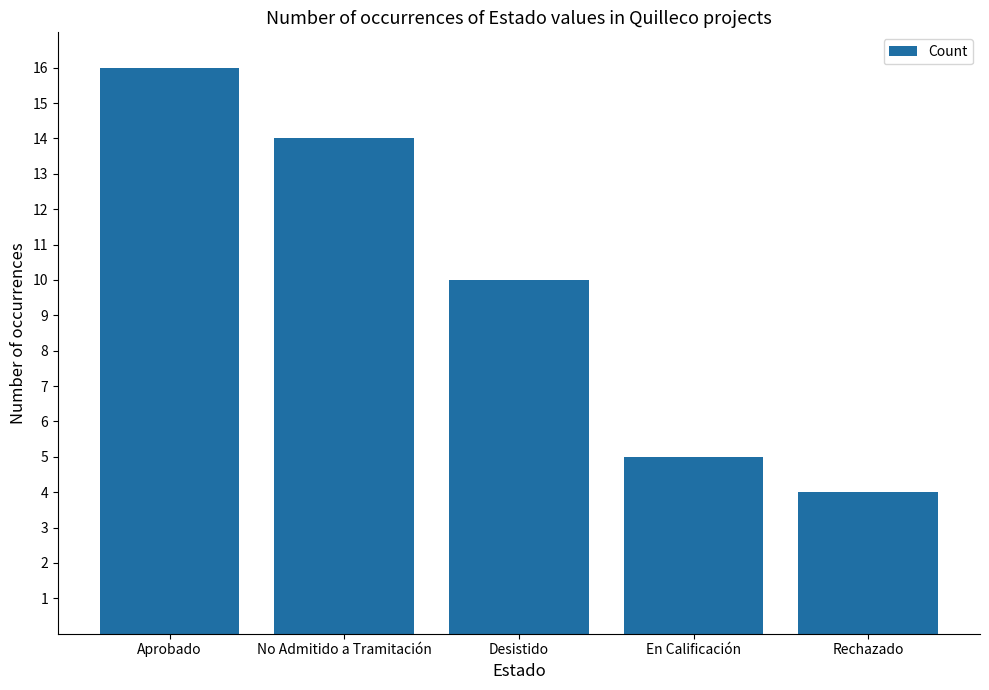

What is the greatest value displayed?

16